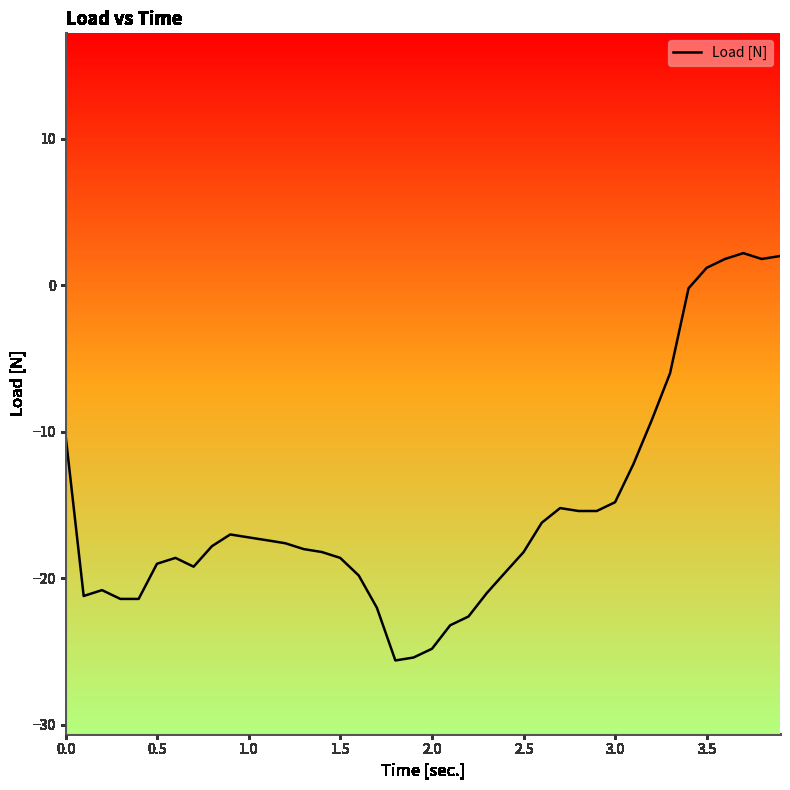

How many positive values are there?

5